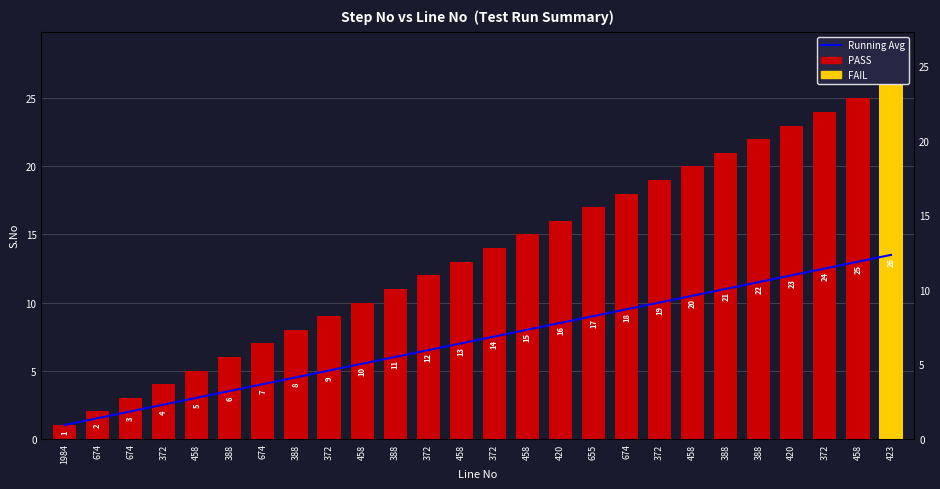

How many groups of bars are there?

26